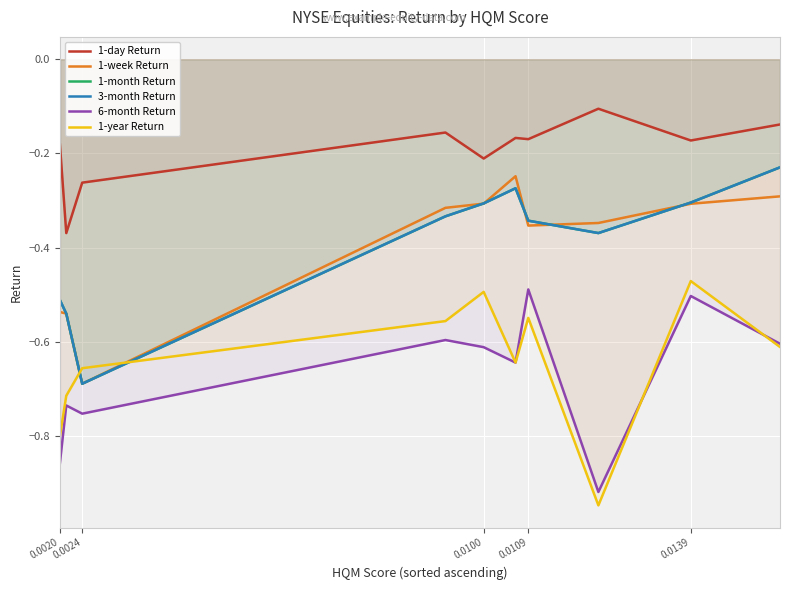

What is the sum of the 1-year Return values at 0.0100 and 0.0109?

-1.0